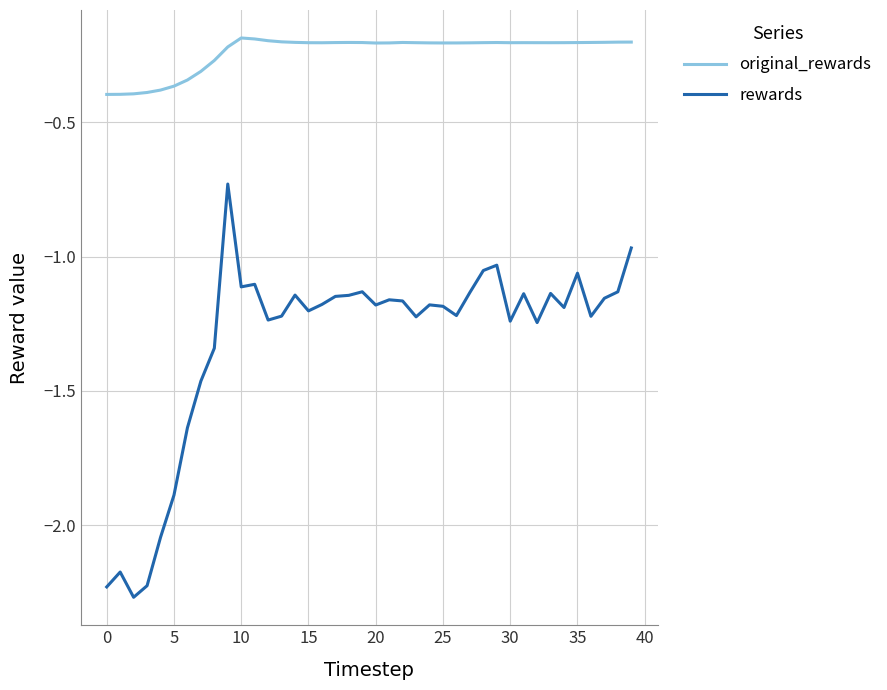

Rank the series by their average value, from lowest to highest.

rewards, original_rewards